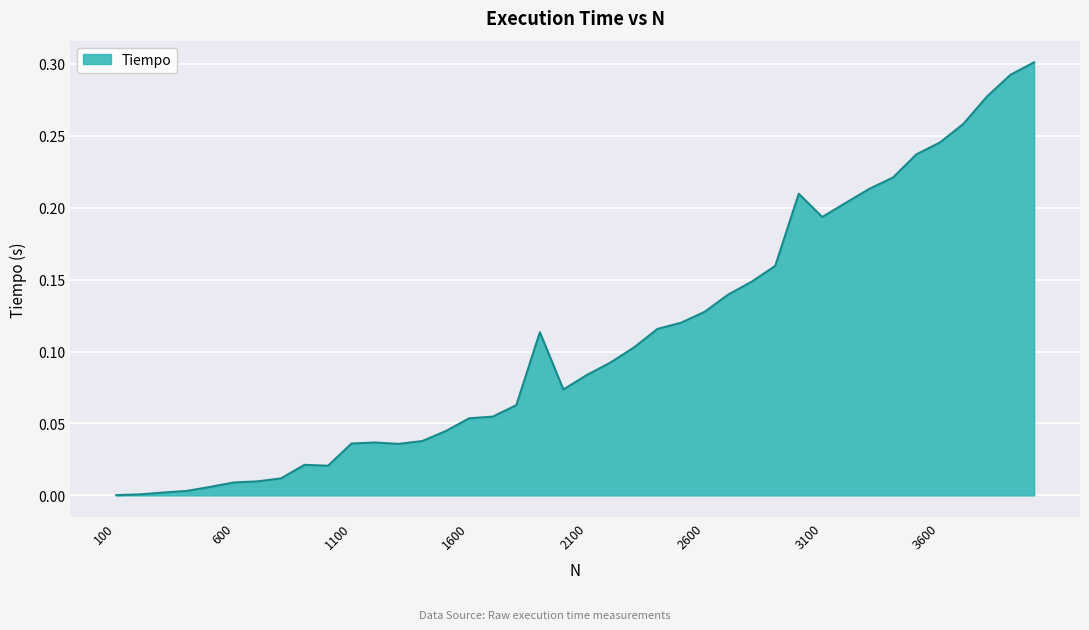

Reading right to left, list all the values displayed in this chart.

0.3	0.3	0.3	0.3	0.2	0.2	0.2	0.2	0.2	0.2	0.2	0.2	0.1	0.1	0.1	0.1	0.1	0.1	0.1	0.1	0.1	0.1	0.1	0.1	0.1	0.0	0.0	0.0	0.0	0.0	0.0	0.0	0.0	0.0	0.0	0.0	0.0	0.0	0.0	0.0